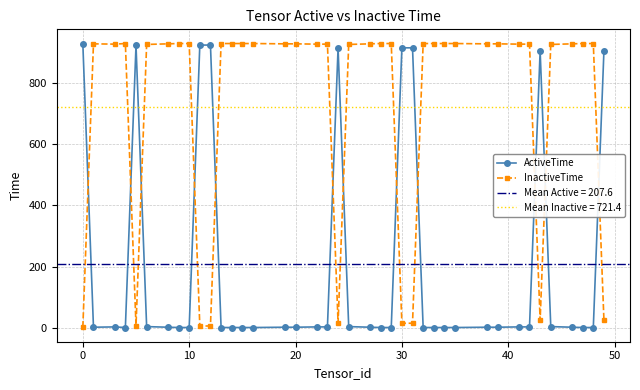

How many data points in InactiveTime are above 927?

15